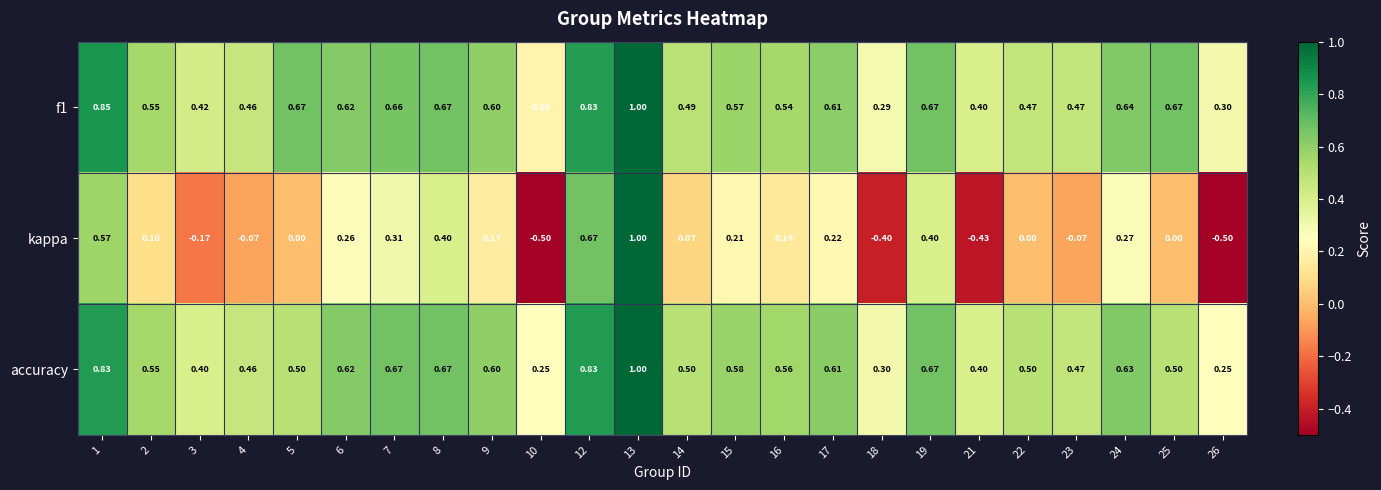

Which series changed the most between 5 and 8?

kappa